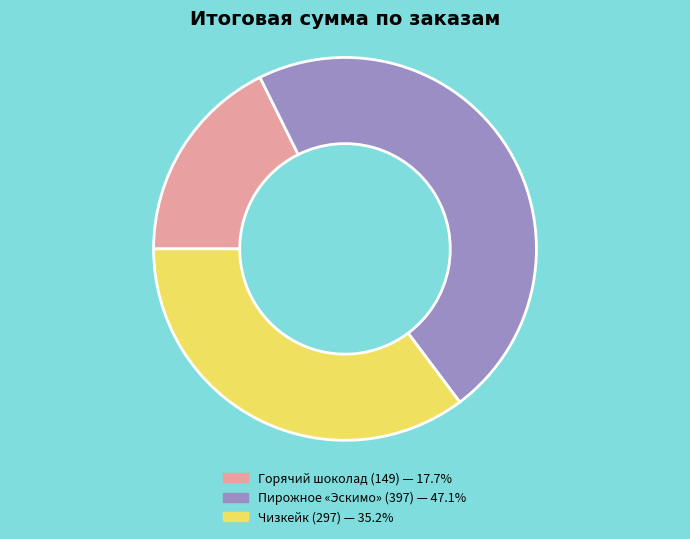

How many slices are in this pie chart?

3